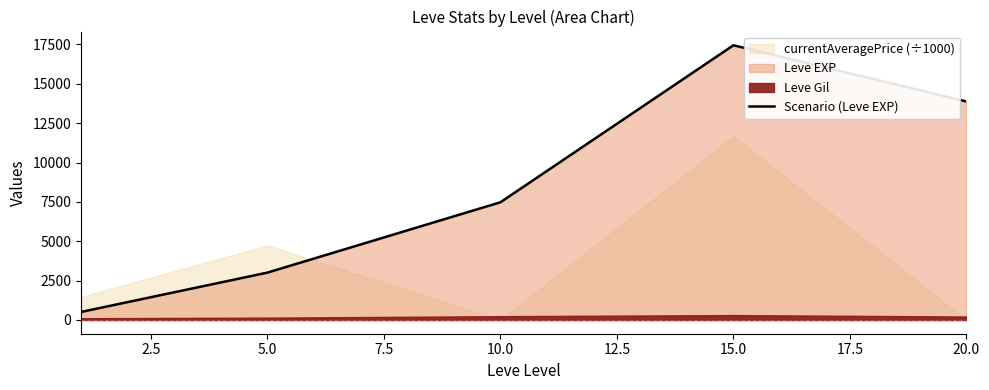

What is the lowest value of the Scenario (Leve EXP) series?

510.2